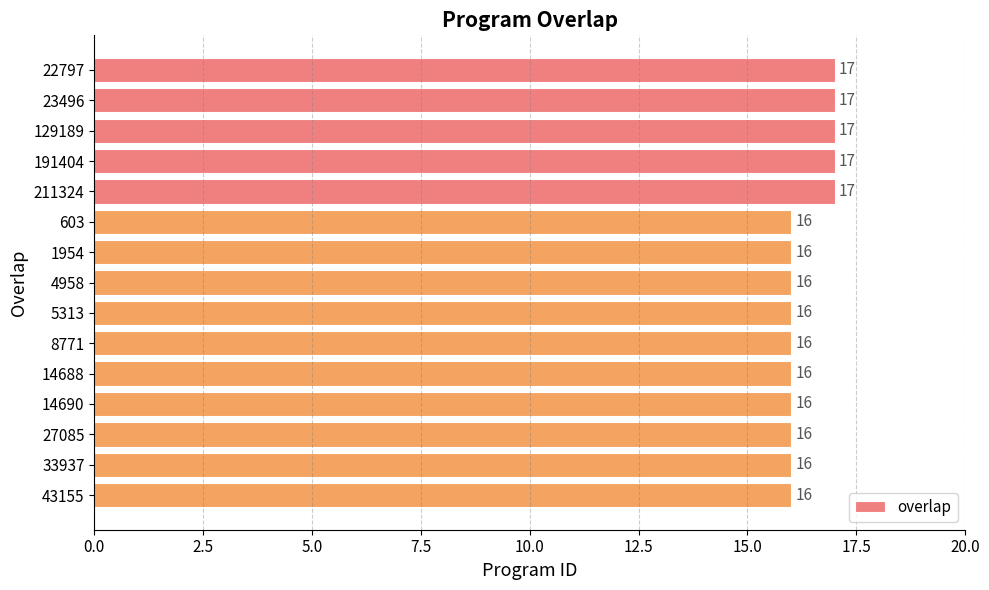

Approximately how many times larger is the value at 23496 compared to 603?

1.1